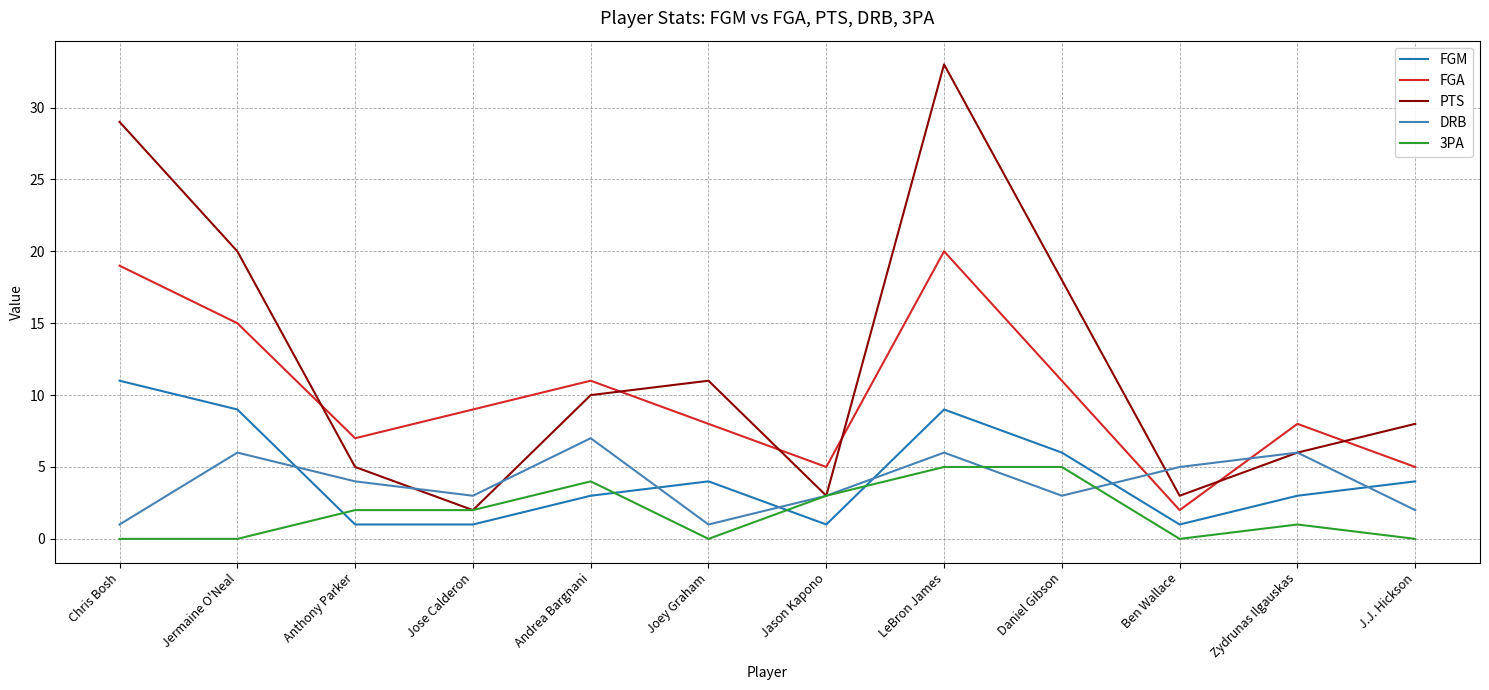

The value of DRB at Jermaine O'Neal is 4. True or false?

False